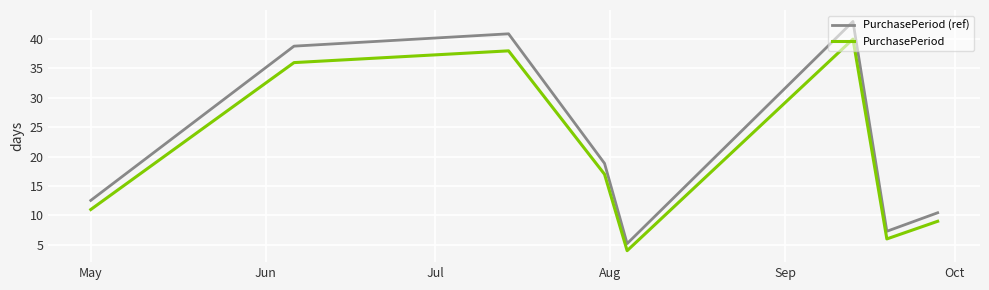

Which series has the largest range (max minus min)?

PurchasePeriod (ref)